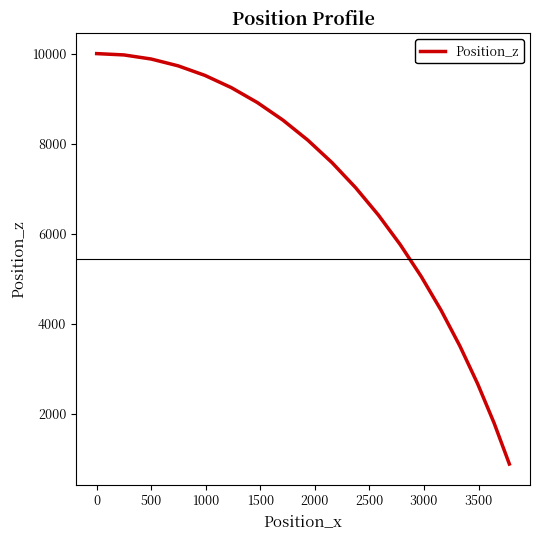

What is the minimum value shown in the chart?

889.5